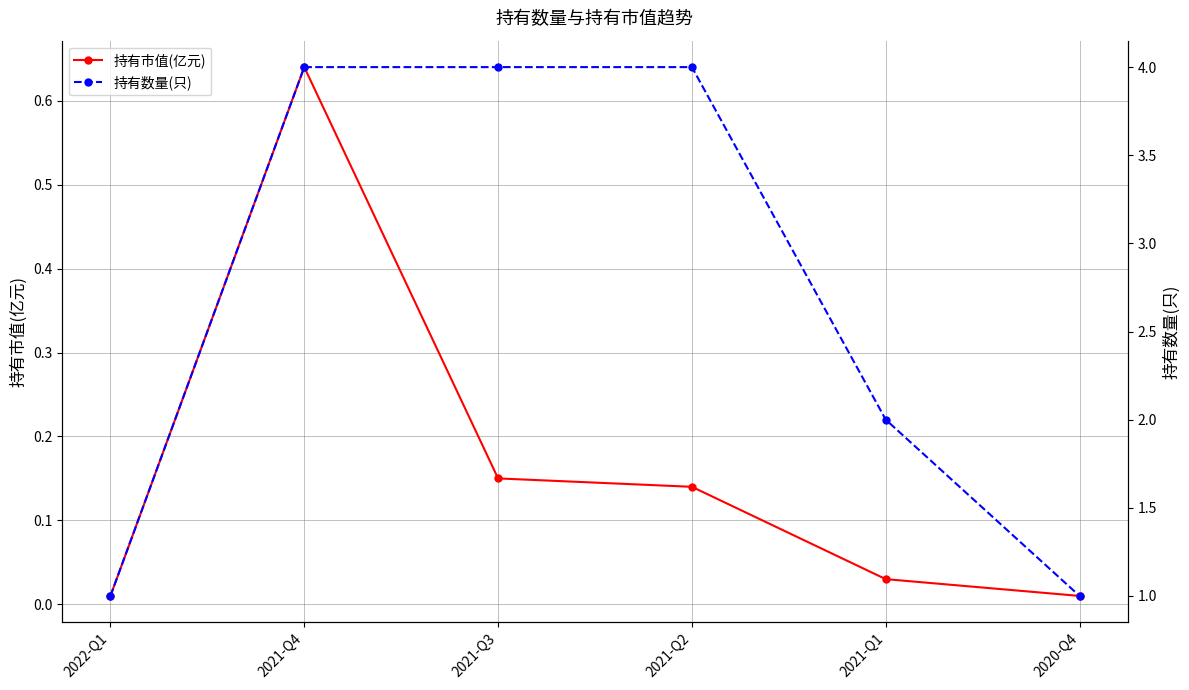

Count the 持有数量(只) values in the range 1 to 4.

6